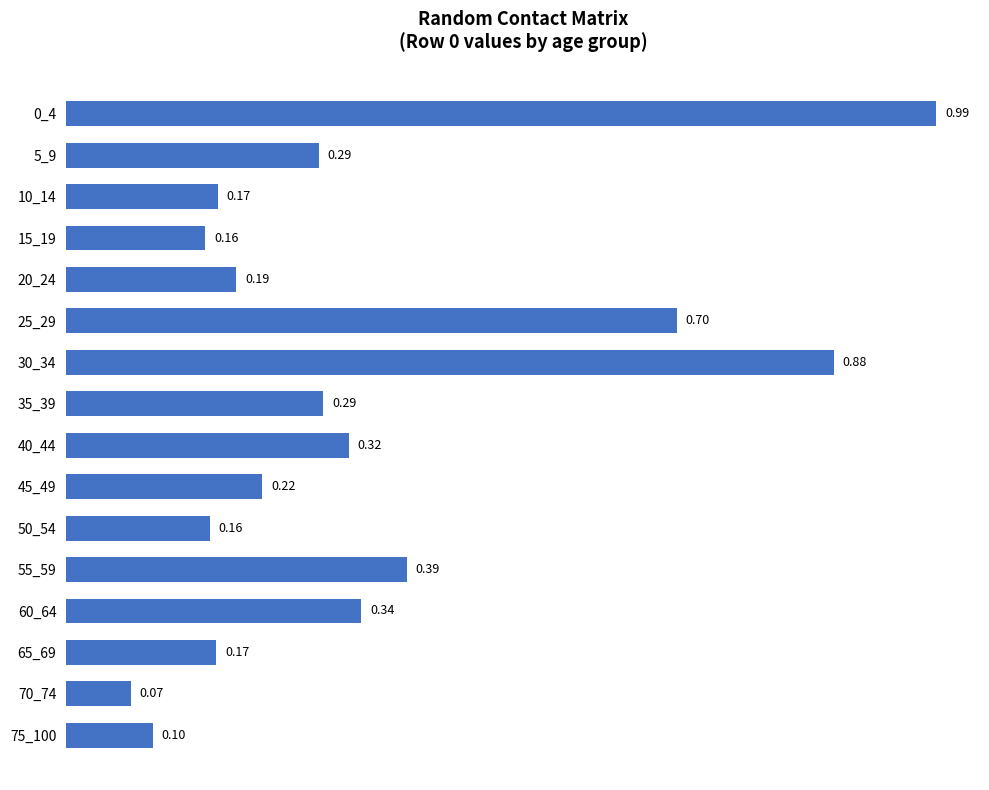

How many series are shown in this chart?

1